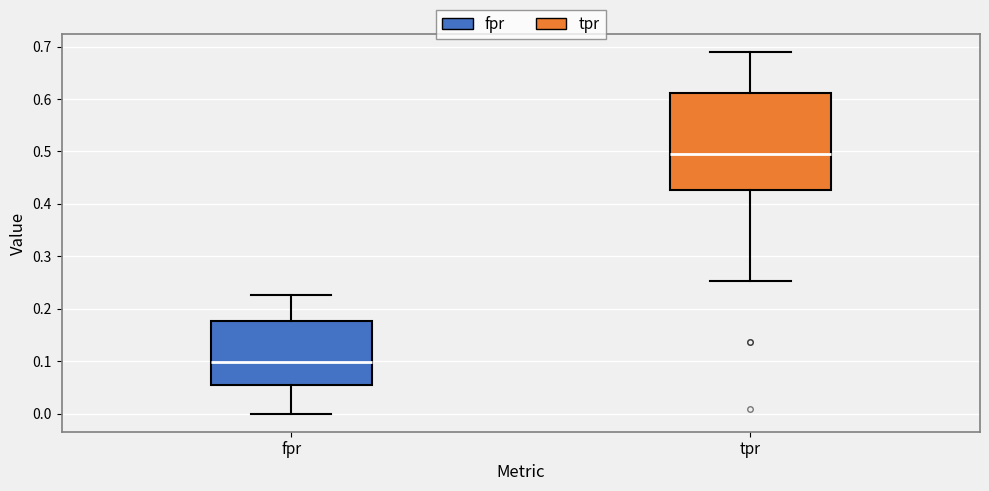

Reading left to right, transcribe this box plot: for each box, give where its median line is, the range the box spans, and where its two whiskers end, as read against the y-axis. The values are not printed on the chart, so give them approximately, as read against the axis.

fpr: median 0.10, box 0.05 to 0.18, whiskers 0.00 to 0.23
tpr: median 0.50, box 0.43 to 0.61, whiskers 0.25 to 0.69